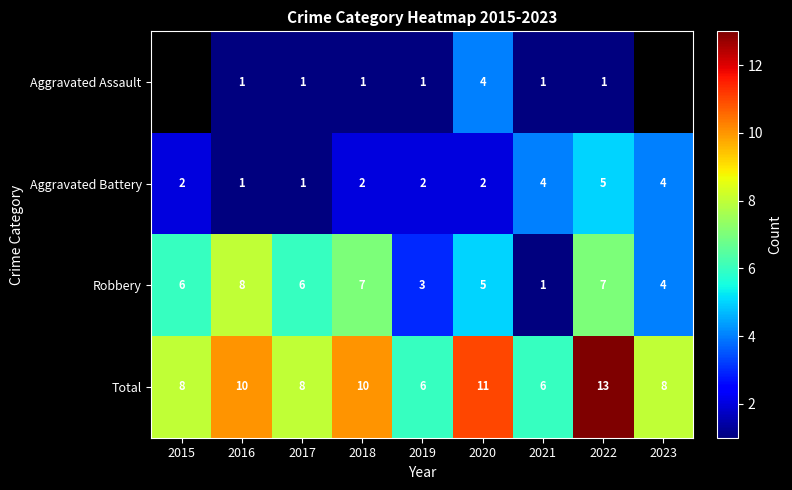

Which category has the lowest value in the Robbery series?

2021